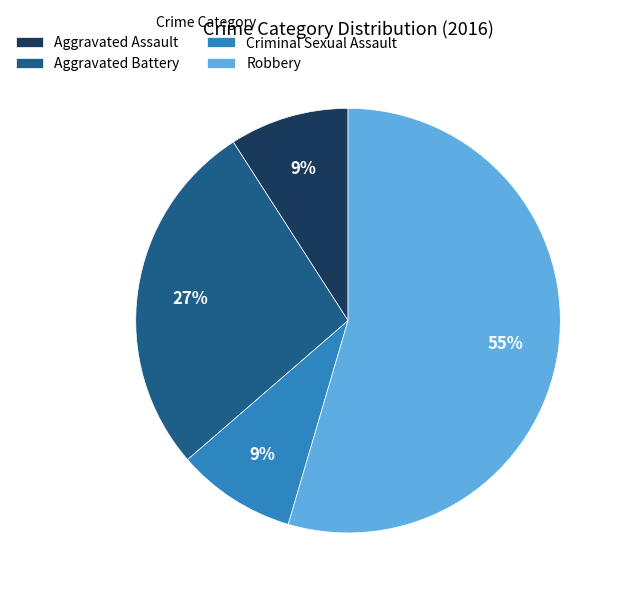

Combined, do Aggravated Assault and Robbery account for over 50%?

Yes